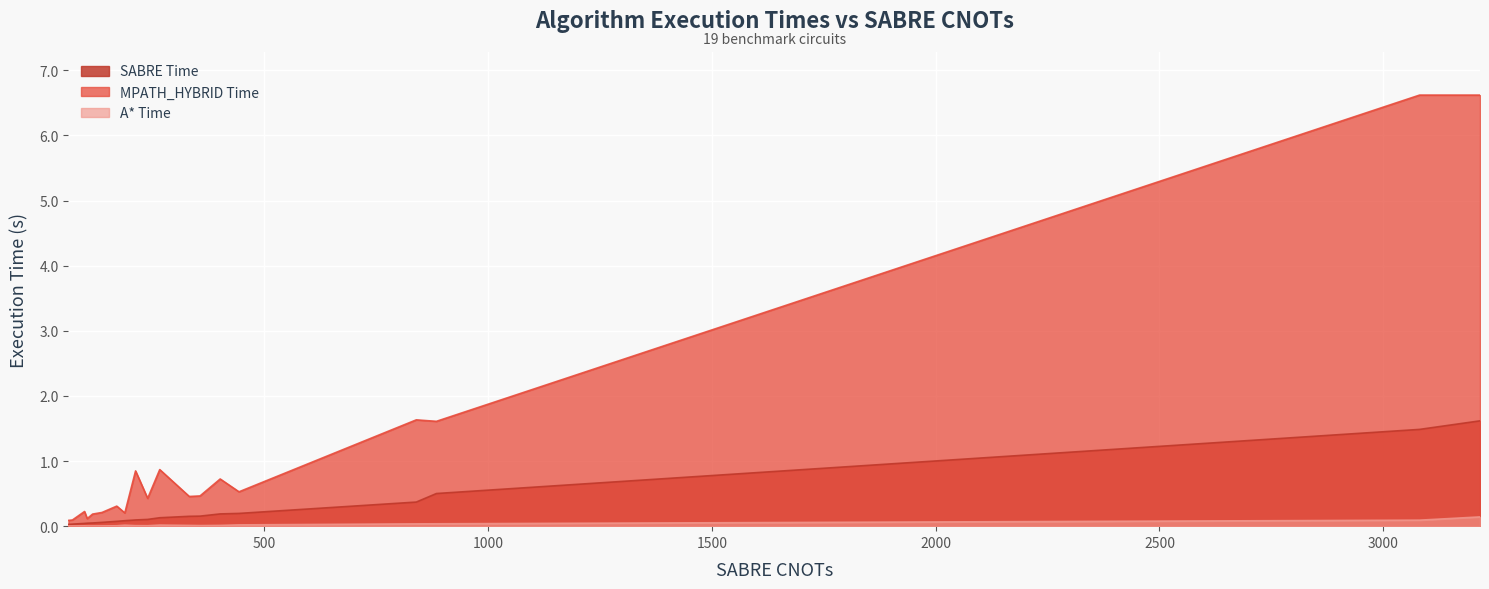

Does the chart display data point markers on the line(s)?

No